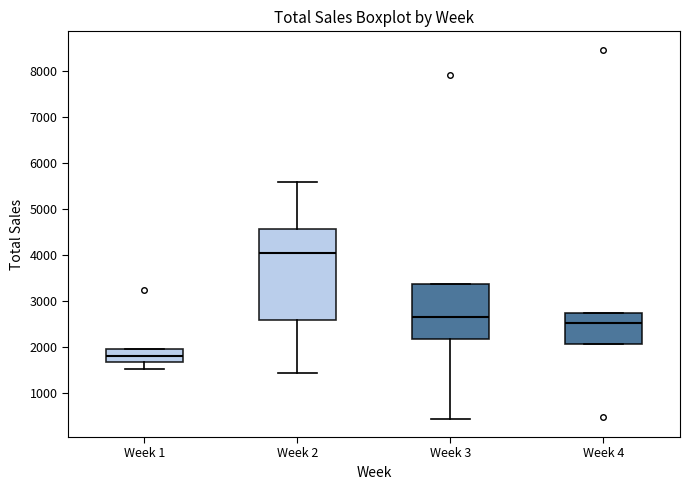

Reading left to right, read every box against the y-axis: the position of its median line, the range the box covers, and the ends of its whiskers. The values are not printed on the chart, so give them approximately, as read against the axis.

Week 1: median 1800, box 1700 to 2000, whiskers 1500 to 2000
Week 2: median 4100, box 2600 to 4600, whiskers 1400 to 5600
Week 3: median 2600, box 2200 to 3400, whiskers 400 to 3400
Week 4: median 2500, box 2100 to 2700, whiskers 2100 to 2700